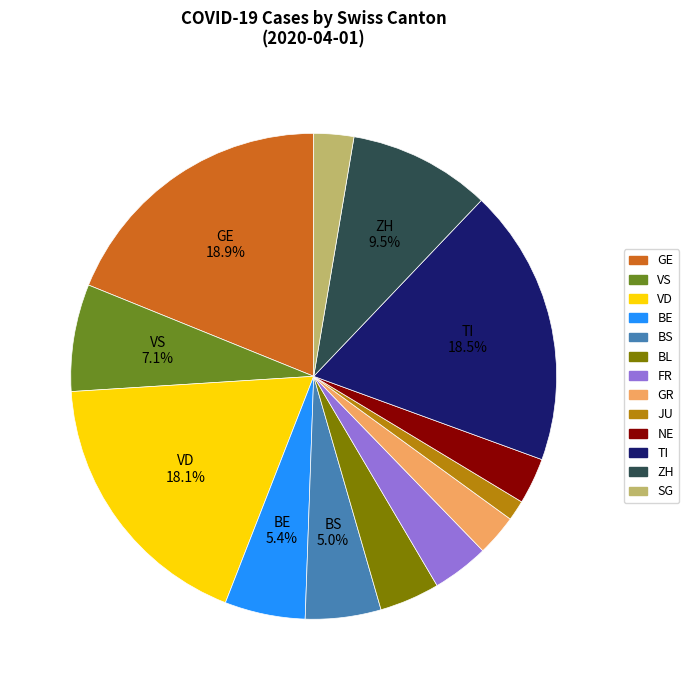

Which slice is the smallest?

JU